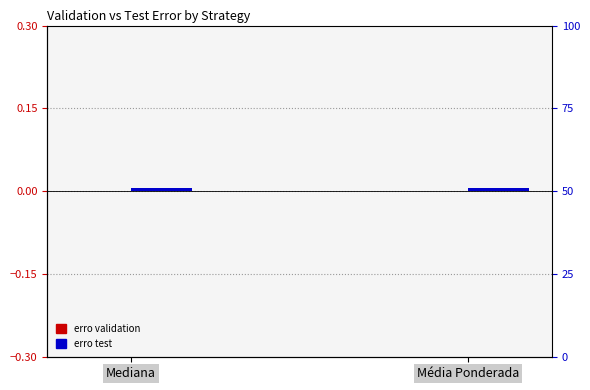

Which series changed the most between Mediana and Média Ponderada?

erro validation